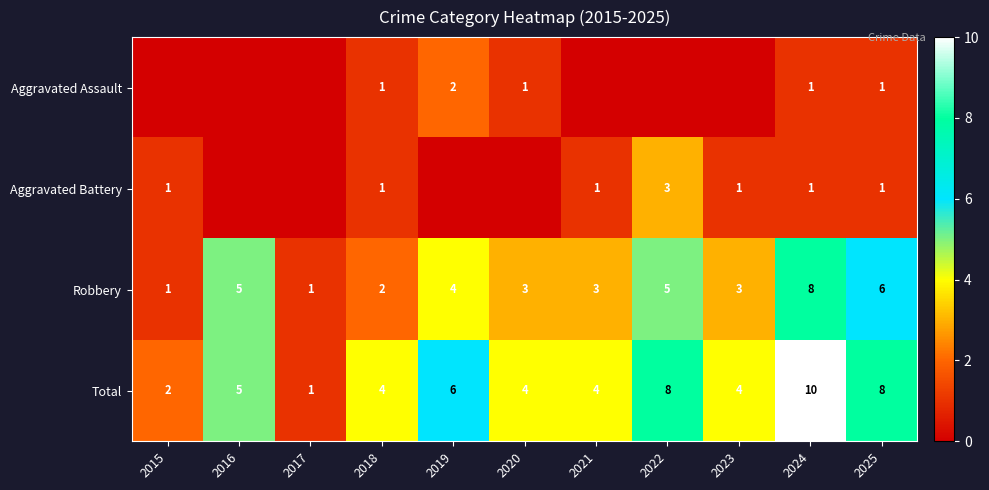

What is the approximate value of Robbery at 2024?

8